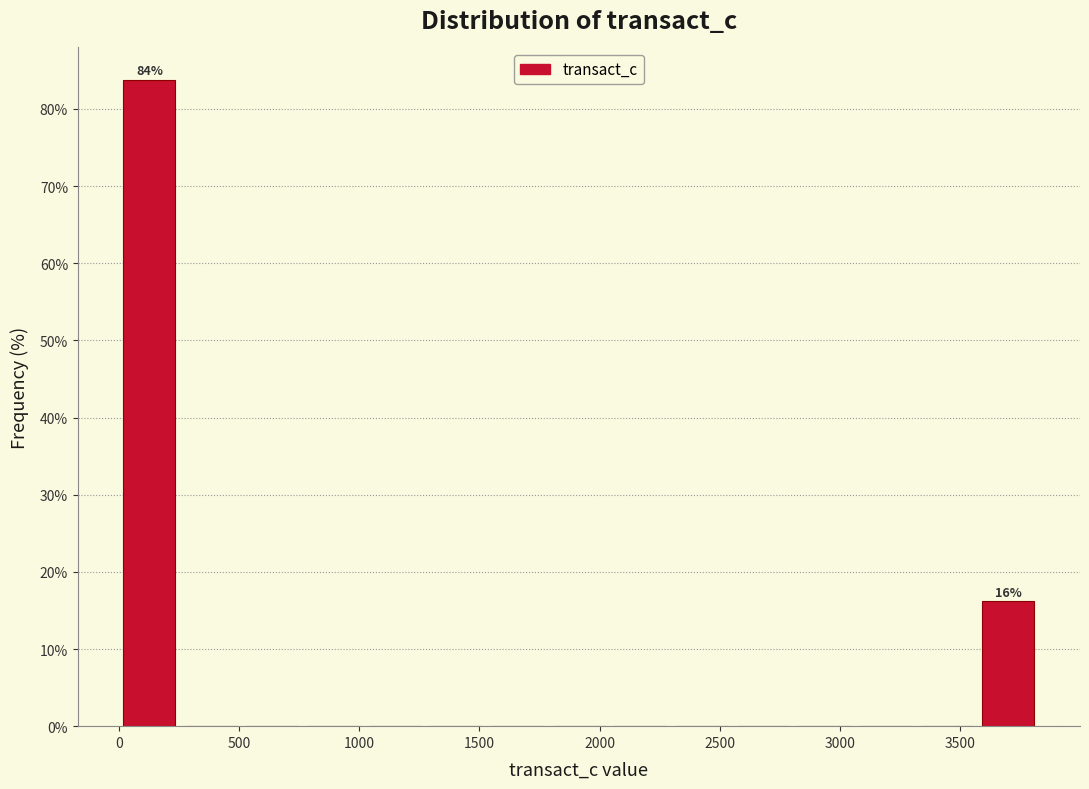

Which range on the x-axis has the tallest bar?

0 to 250